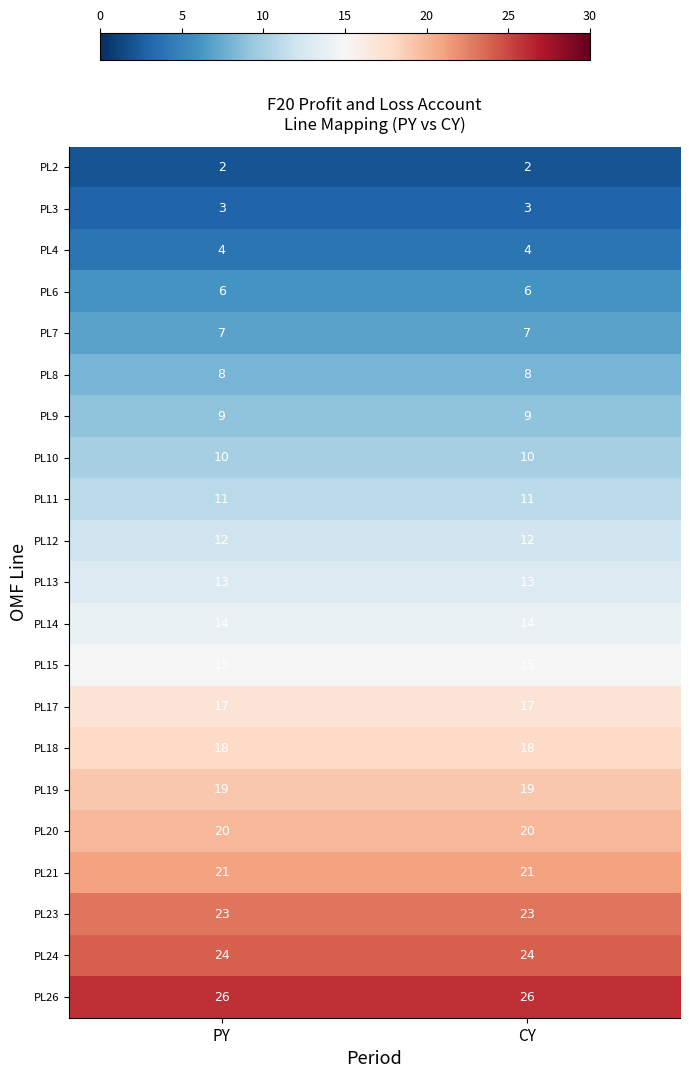

The PL7 series shows 3 at PY. True or false?

False